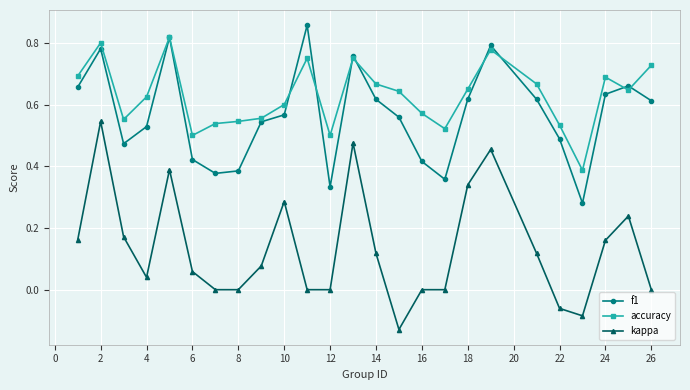

Which series has the widest spread of values?

kappa